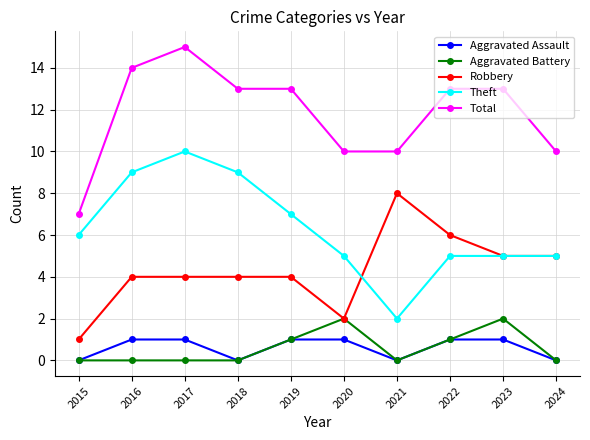

Which label corresponds to the largest value in the chart?

2017